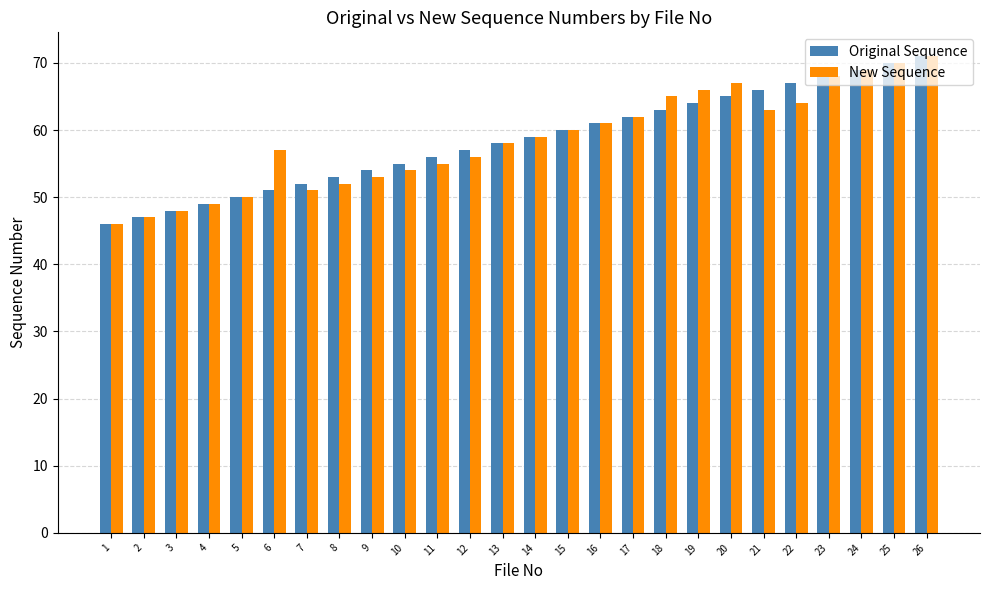

The value of Original Sequence at 16 is 15. True or false?

False